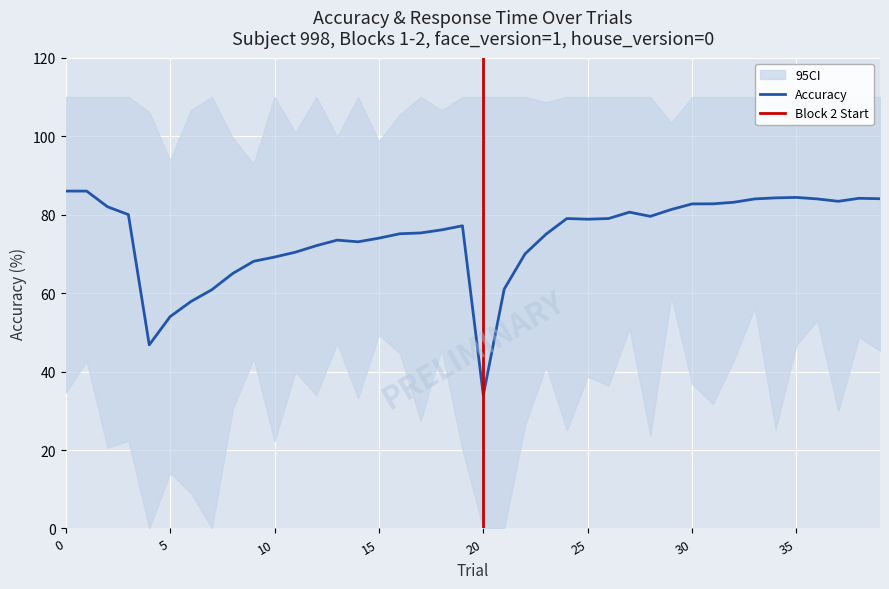

Between 36 and 9, which is larger?

36